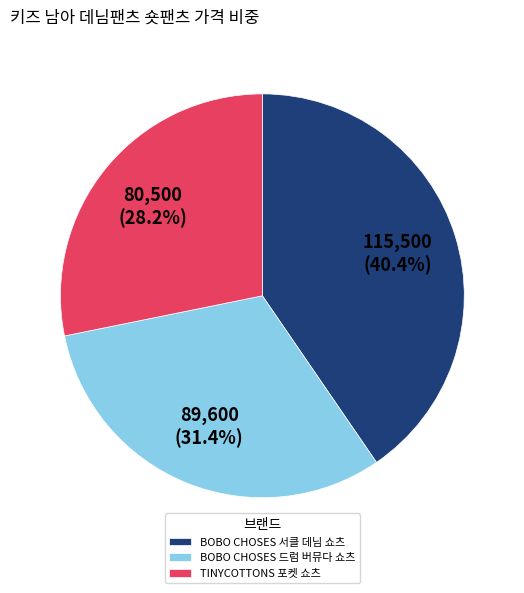

Which category has the smallest portion of the pie?

TINYCOTTONS 포켓 쇼츠